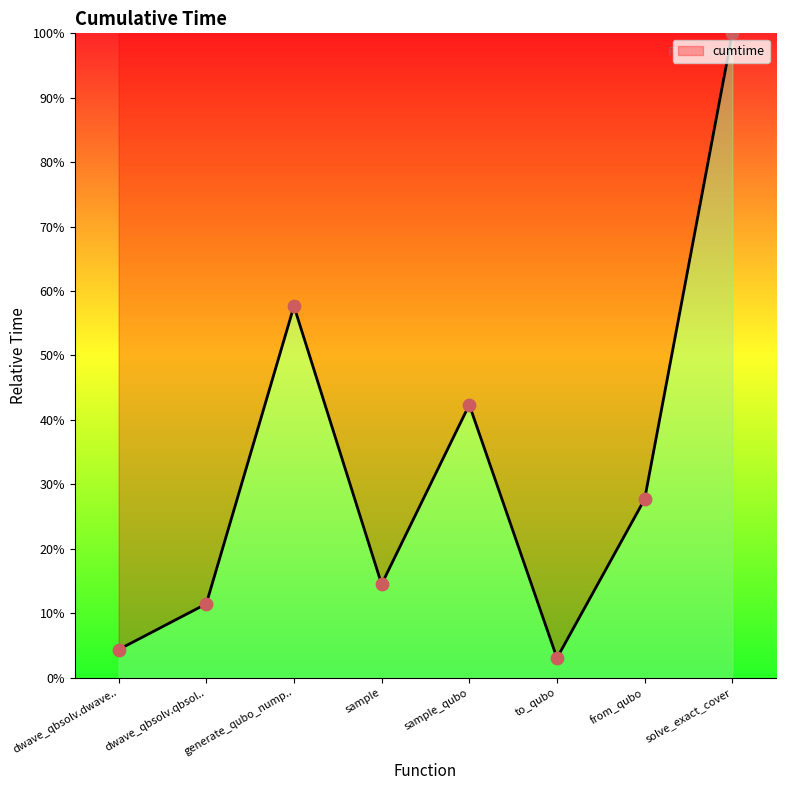

Between solve_exact_cover and dwave_qbsolv.dwave.., which is larger?

solve_exact_cover